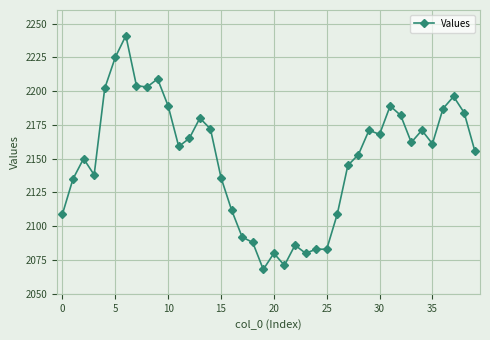

Count the number of data series in this chart.

1